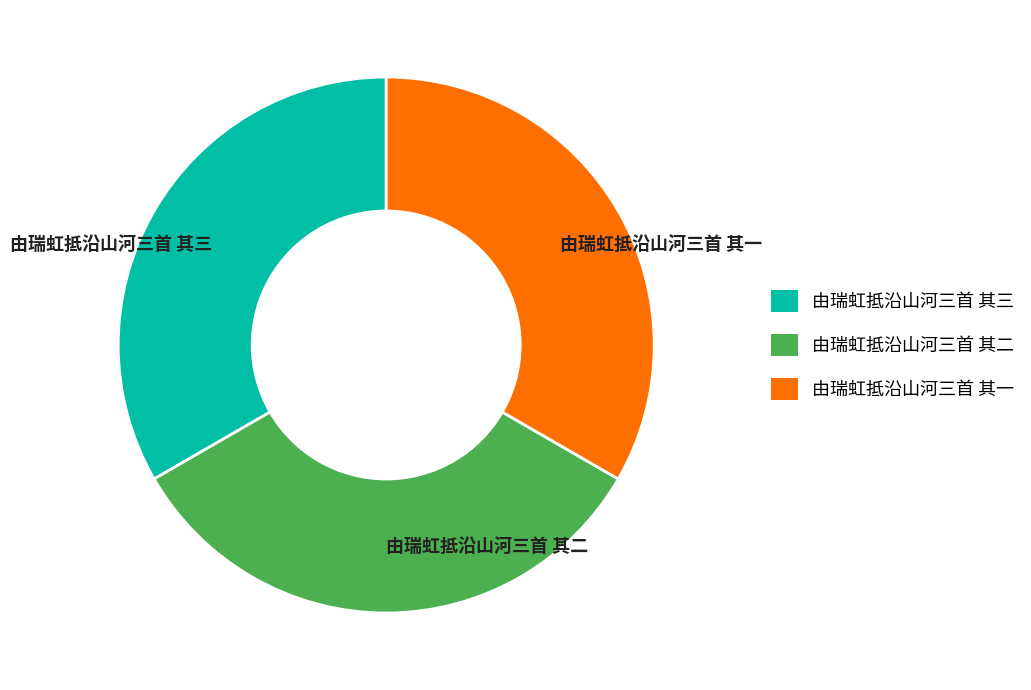

Is there a majority slice in this chart?

No